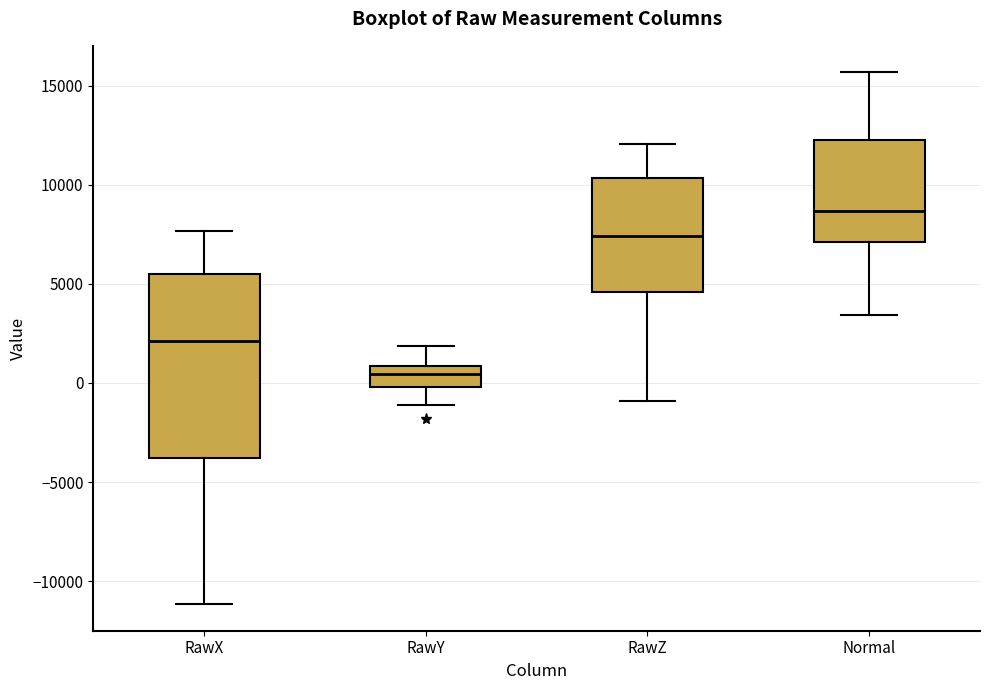

Reading left to right, transcribe this box plot: for each box, give where its median line is, the range the box spans, and where its two whiskers end, as read against the y-axis. The values are not printed on the chart, so give them approximately, as read against the axis.

RawX: median 2000, box -4000 to 5500, whiskers -11000 to 7500
RawY: median 500, box 0 to 1000, whiskers -1000 to 2000
RawZ: median 7500, box 4500 to 10500, whiskers -1000 to 12000
Normal: median 8500, box 7000 to 12500, whiskers 3500 to 15500